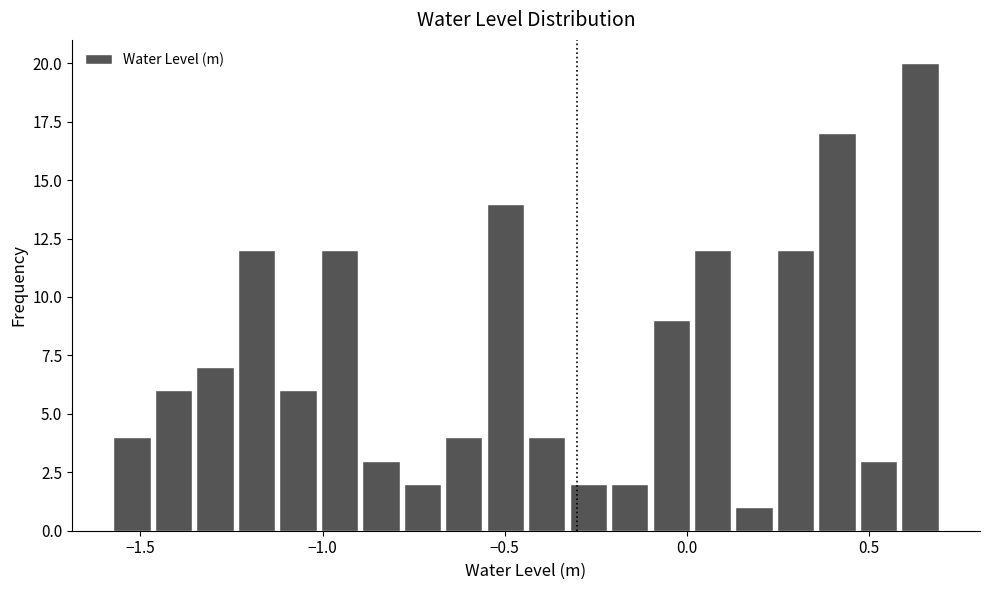

Around what value on the x-axis is the tallest bar? Give the approximate position of its centre, as read against the axis.

0.65